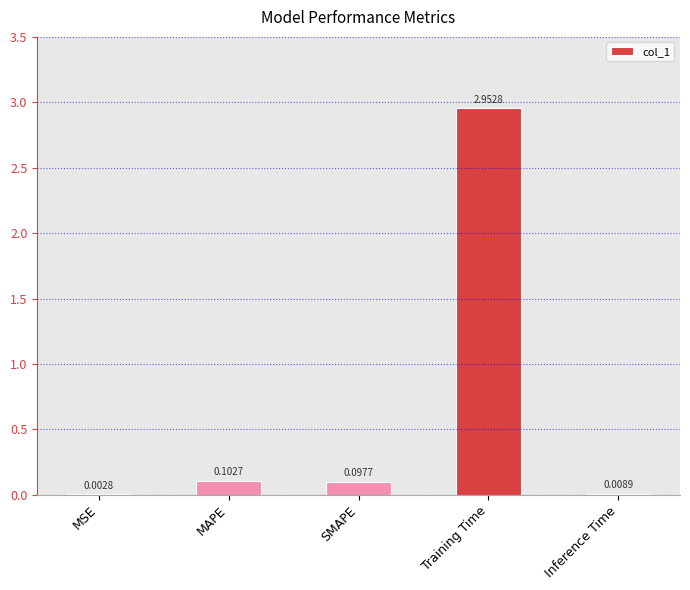

At which category does the chart reach its peak across all series?

Training Time